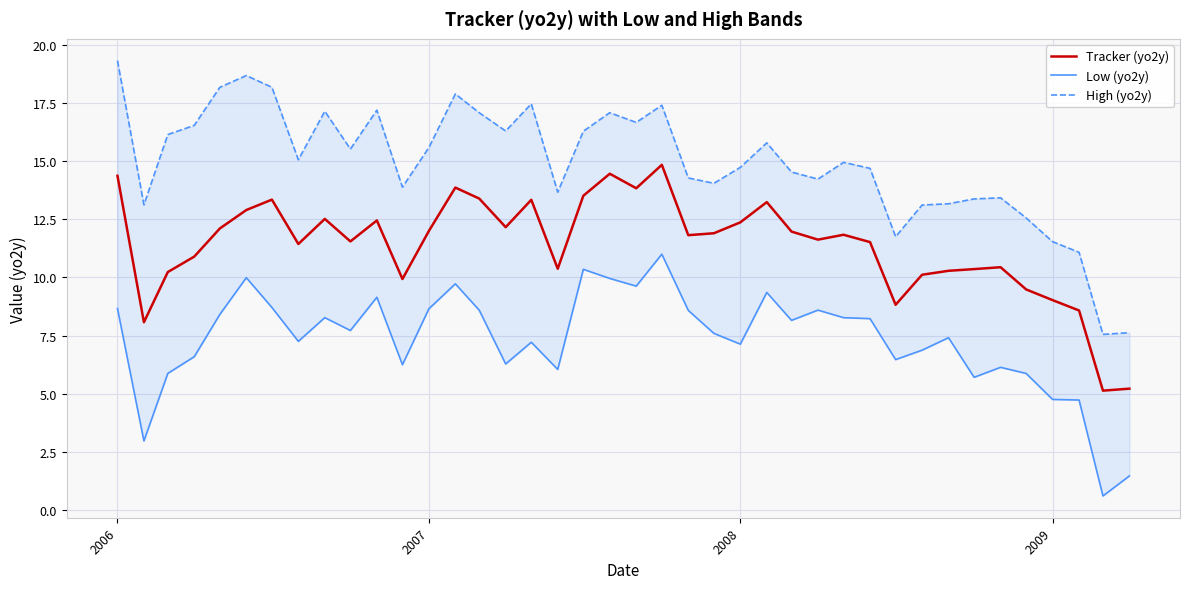

What is the lowest value of the Low (yo2y) series?

0.6